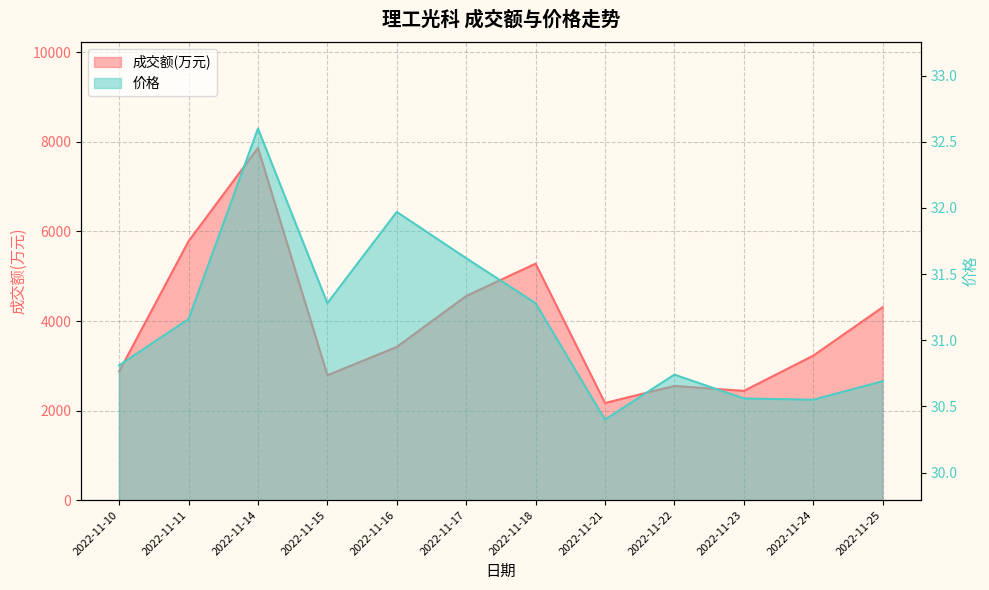

What is the total value across all series at 2022-11-22?

2580.7